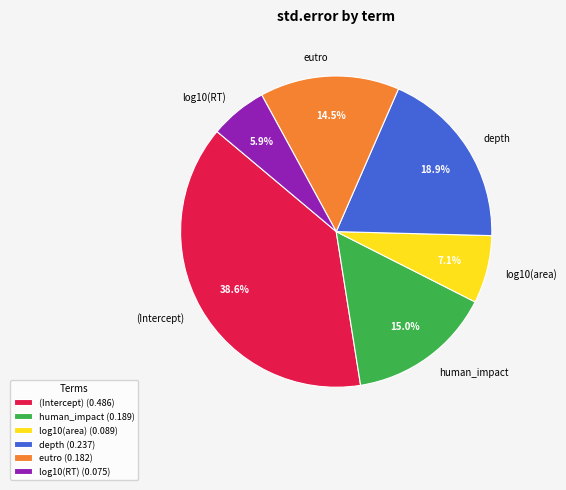

Which slice is the largest?

(Intercept)